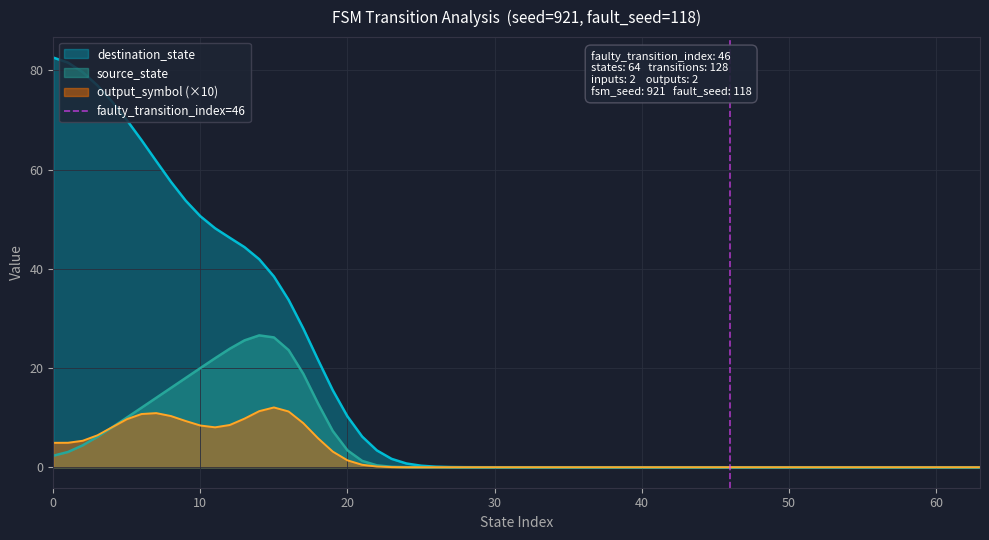

What is the highest value of the source_state series?

26.6